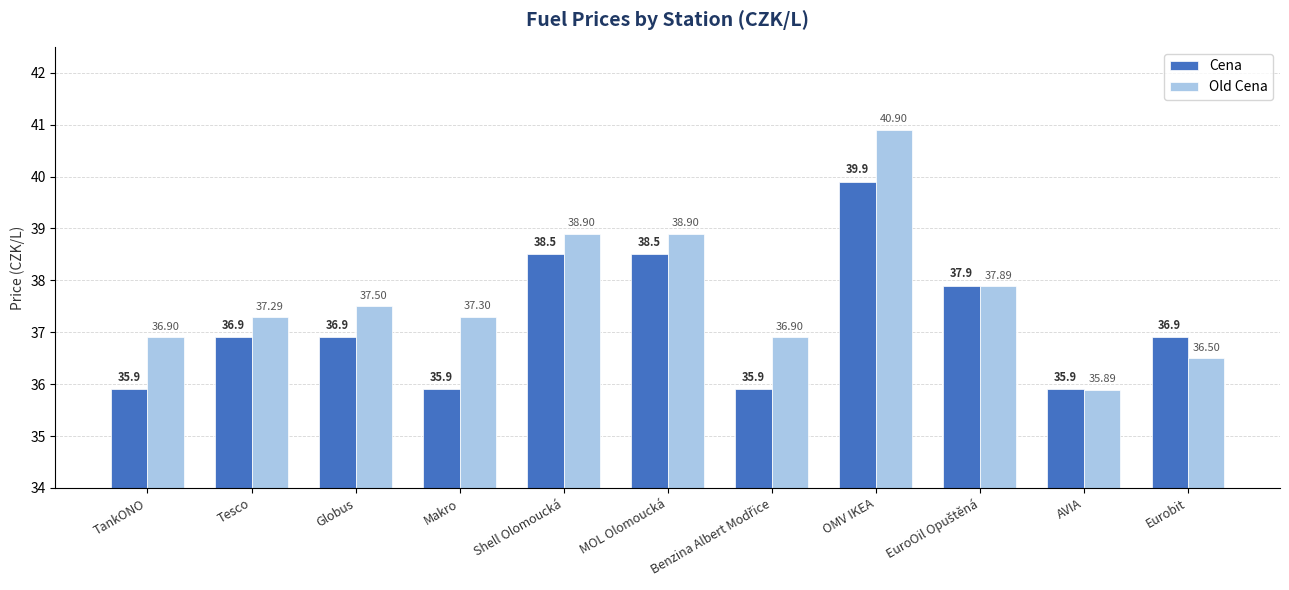

Which category has the highest value across all series?

OMV IKEA